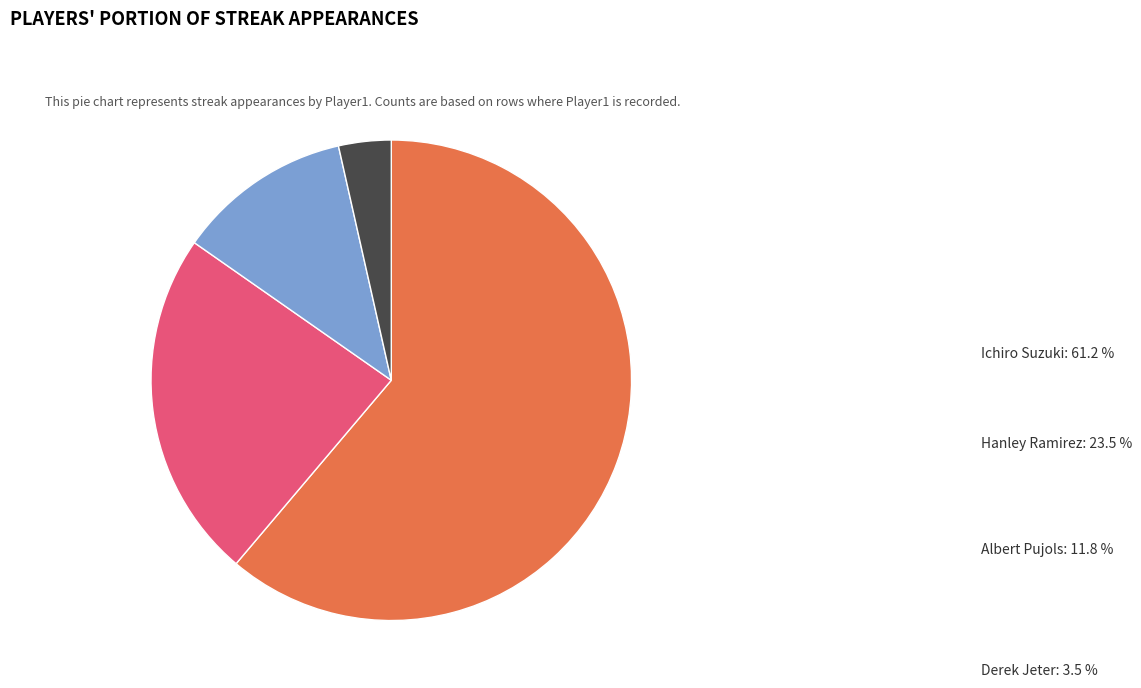

What percentage is the Hanley Ramirez slice, to the nearest percent?

24%